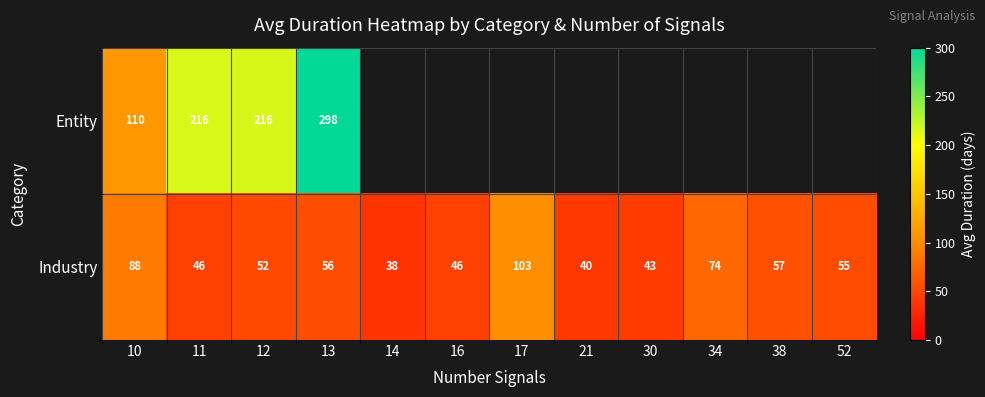

Count the number of categories in the chart.

12